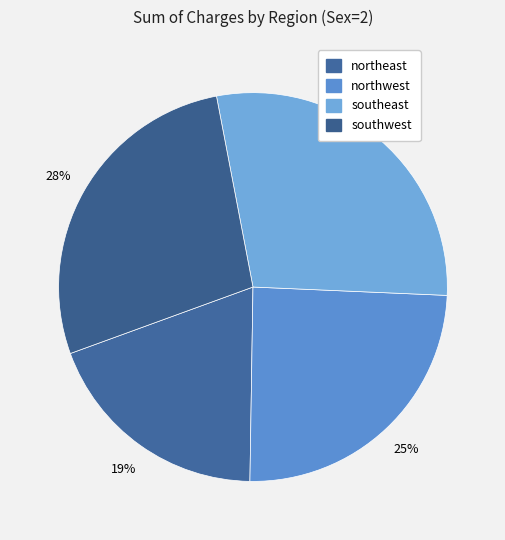

Is the sum of southwest and northwest greater than half?

Yes